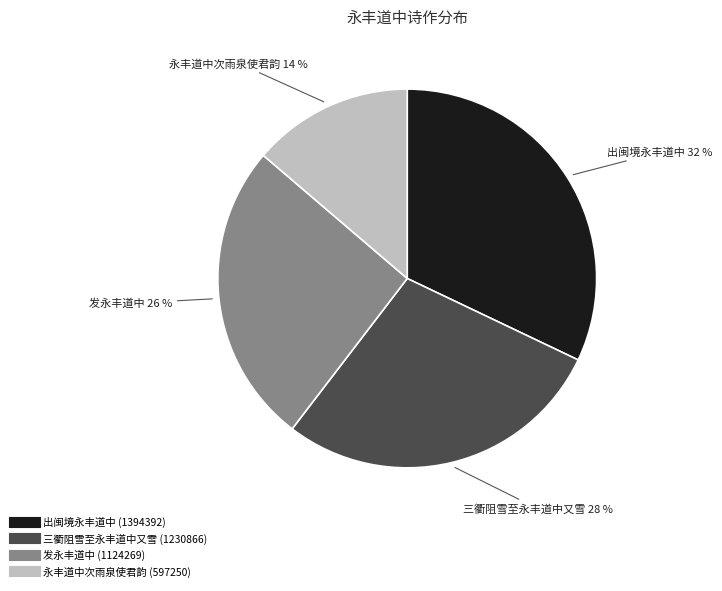

To the nearest percent, what is the average slice percentage?

25%